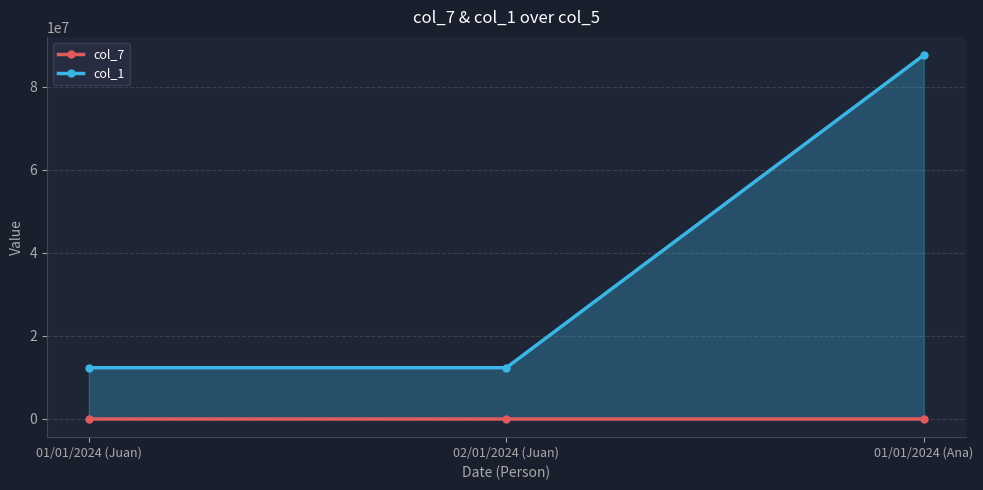

Which series changed the most between 01/01/2024 (Juan) and 01/01/2024 (Ana)?

col_1